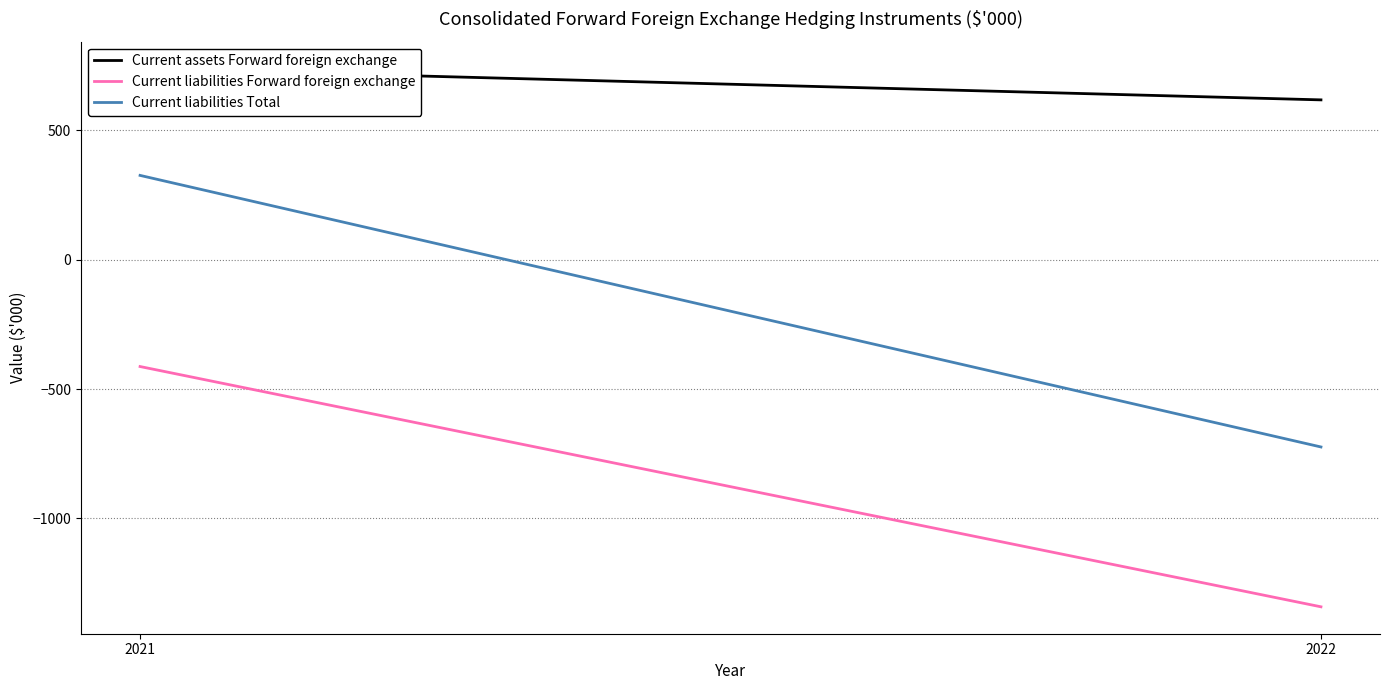

Rank the series at 2022 from highest to lowest value.

Current assets Forward foreign exchange, Current liabilities Total, Current liabilities Forward foreign exchange